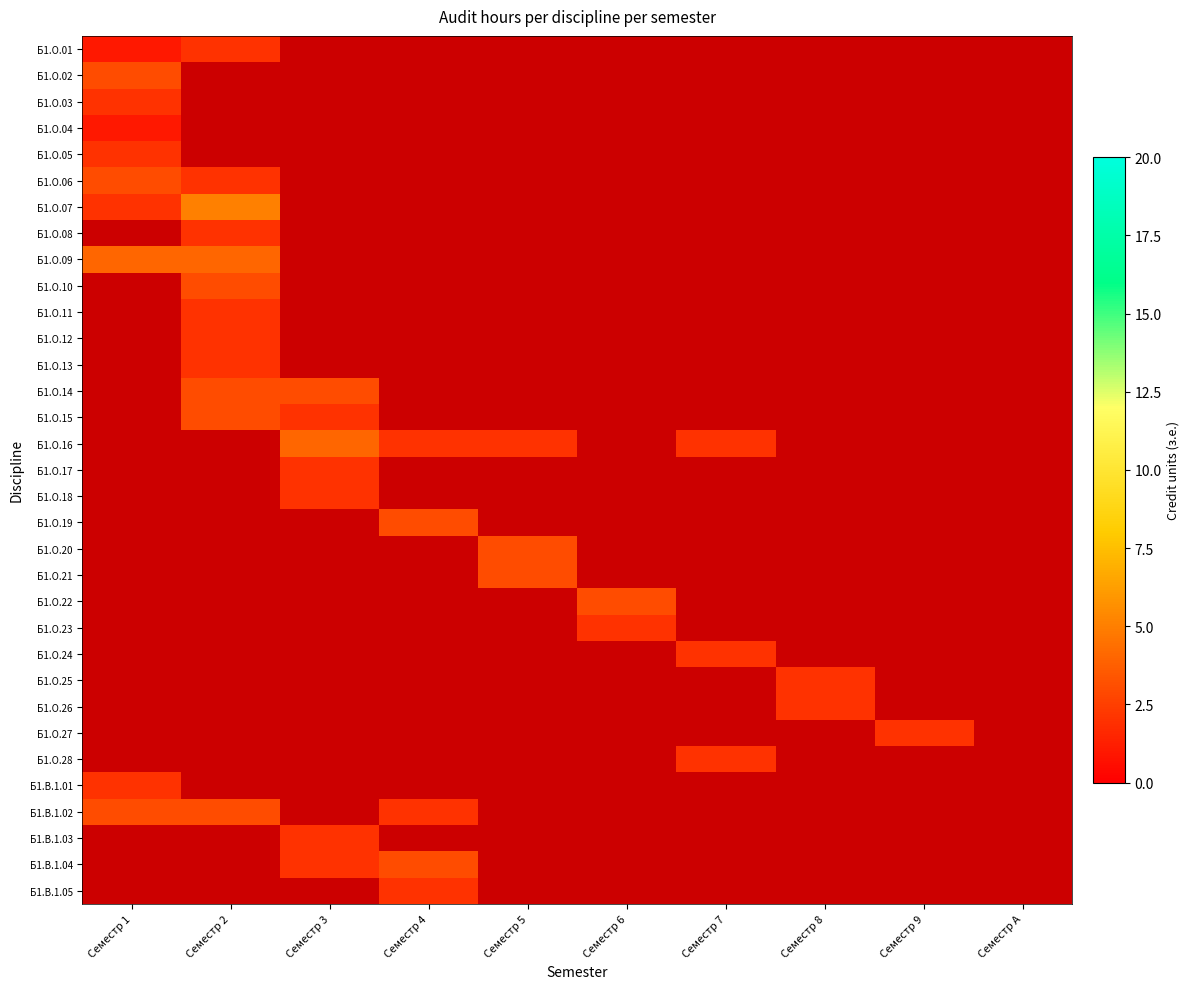

How many values in Б1.О.25 are above zero?

1